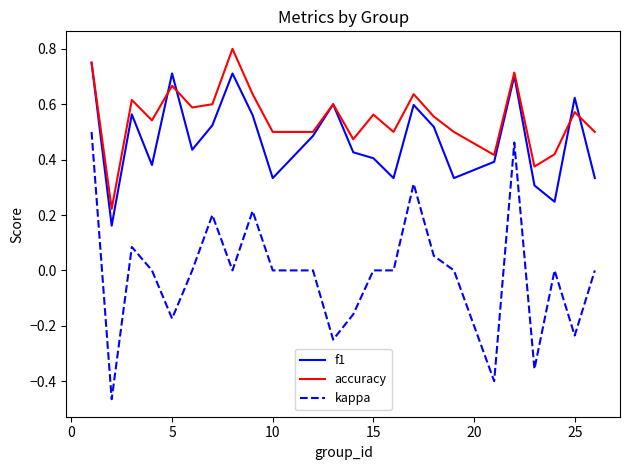

Which series has the largest total across all categories?

accuracy